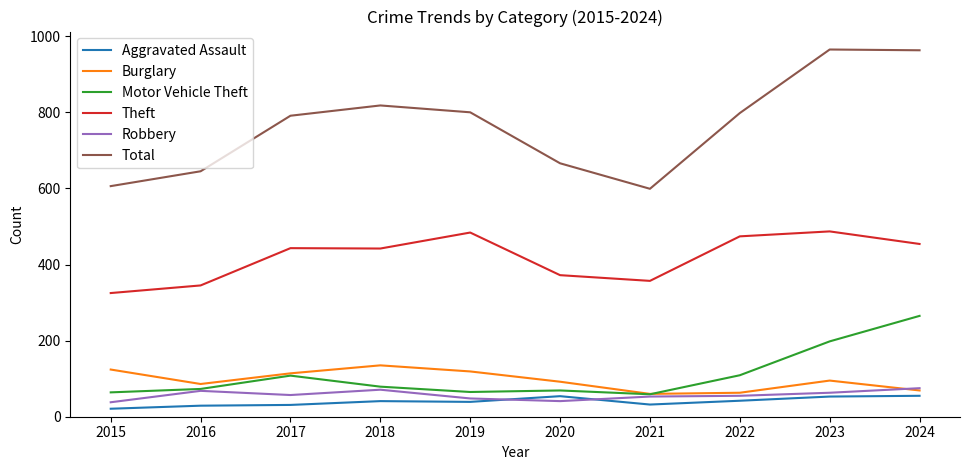

True or false: Total and Theft intersect in this chart.

False